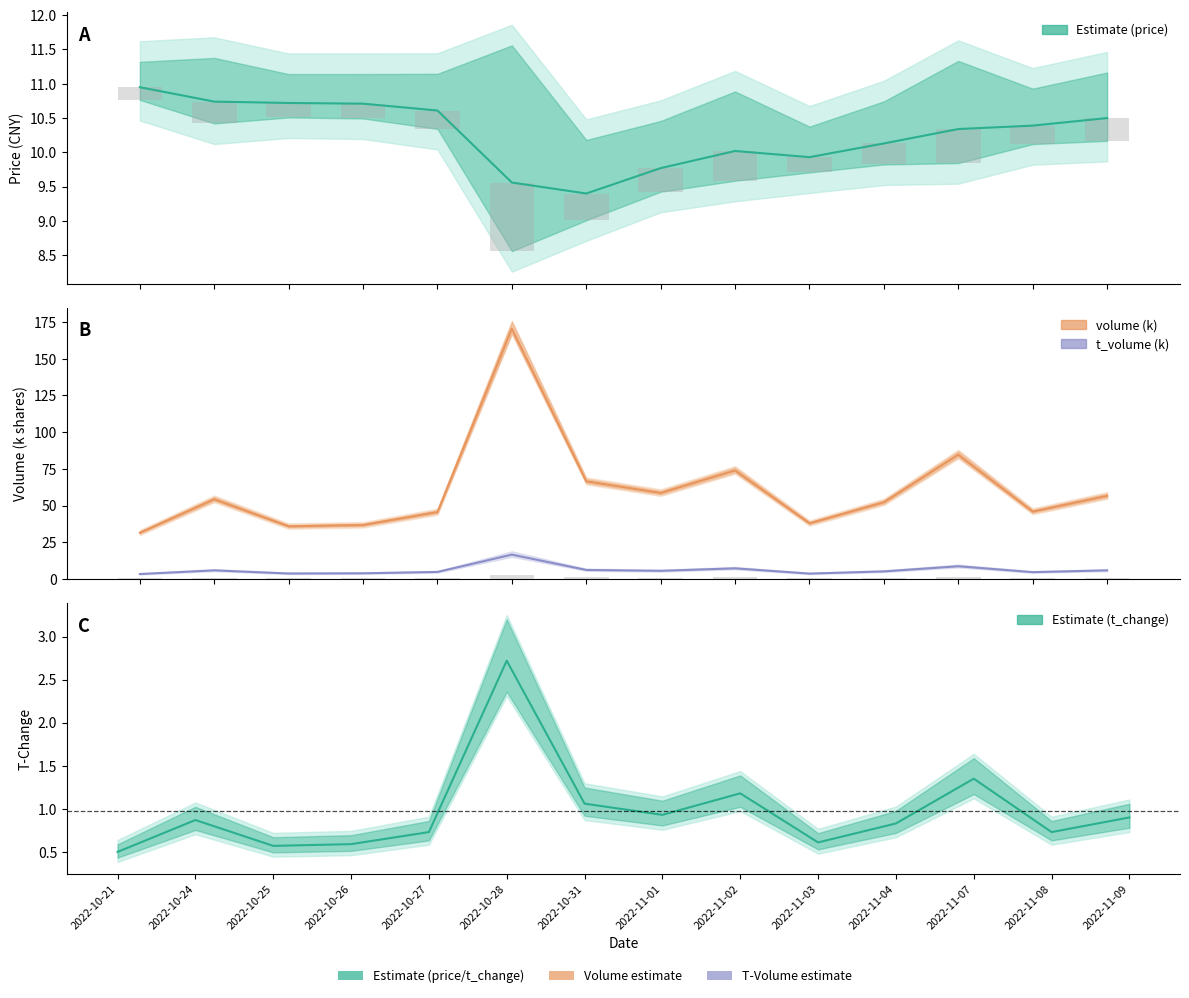

Which series changed the most between 2022-10-24 and 2022-11-01?

volume (k)